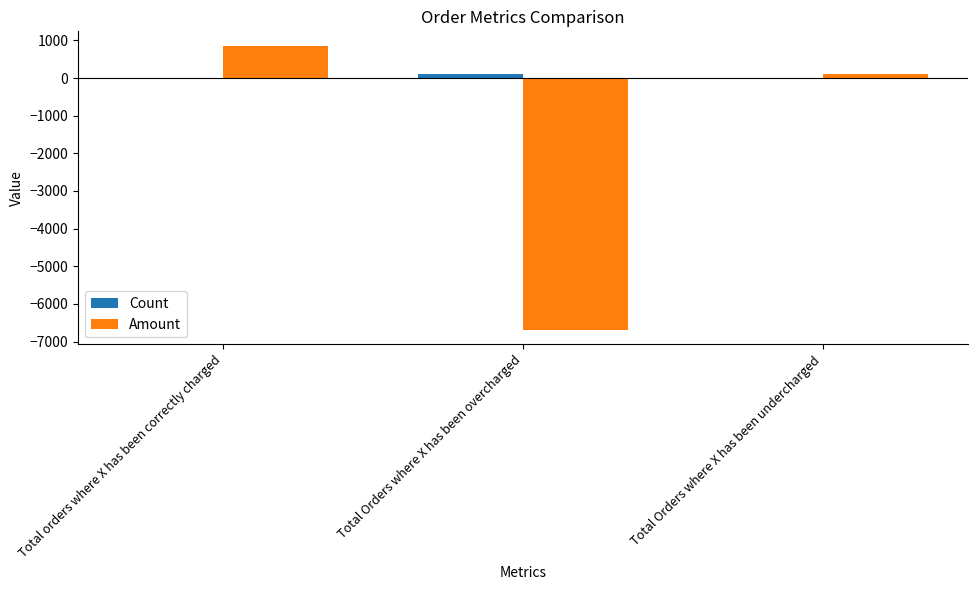

Which category has the highest value in the Count series?

Total Orders where X has been overcharged